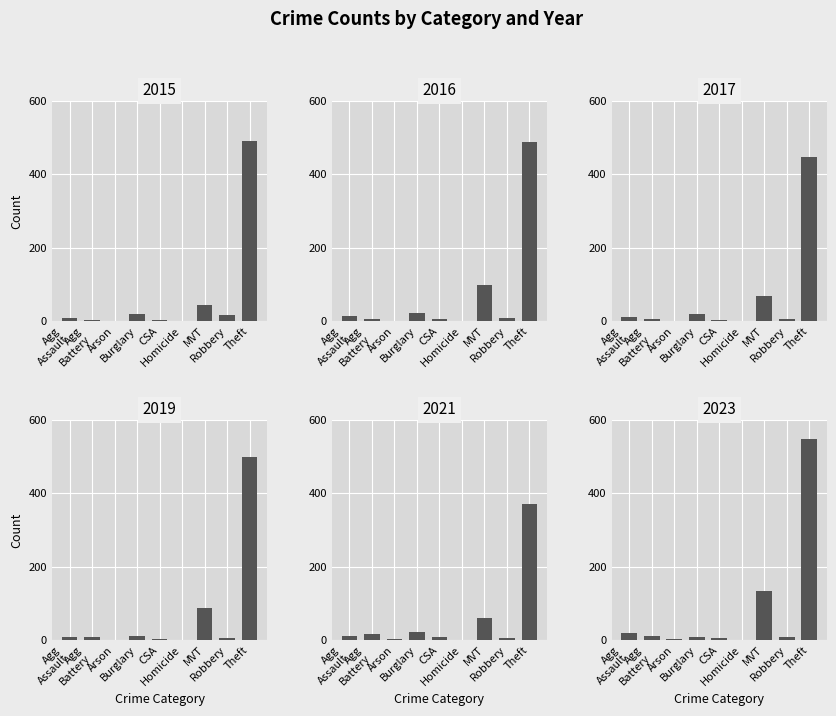

Is the value of 2019 at Robbery greater than the value of 2016 at Homicide?

Yes